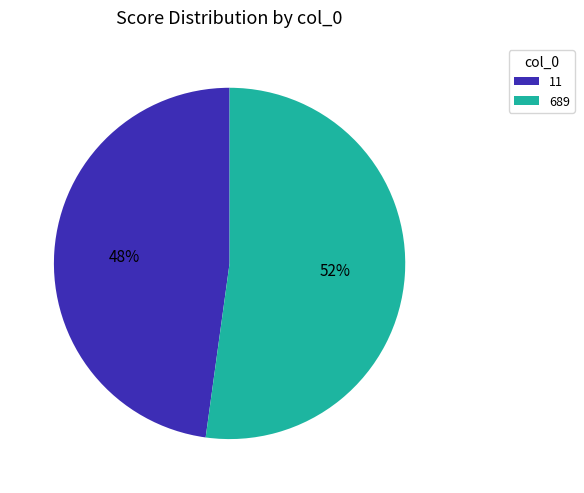

To the nearest percent, what is the average slice percentage?

50%